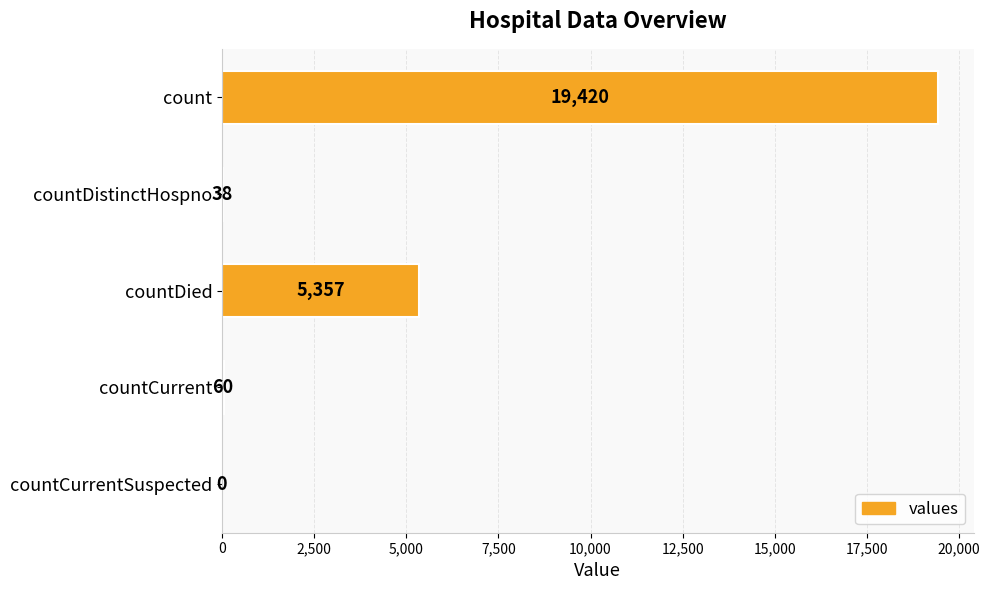

How many categories are shown in the chart?

5